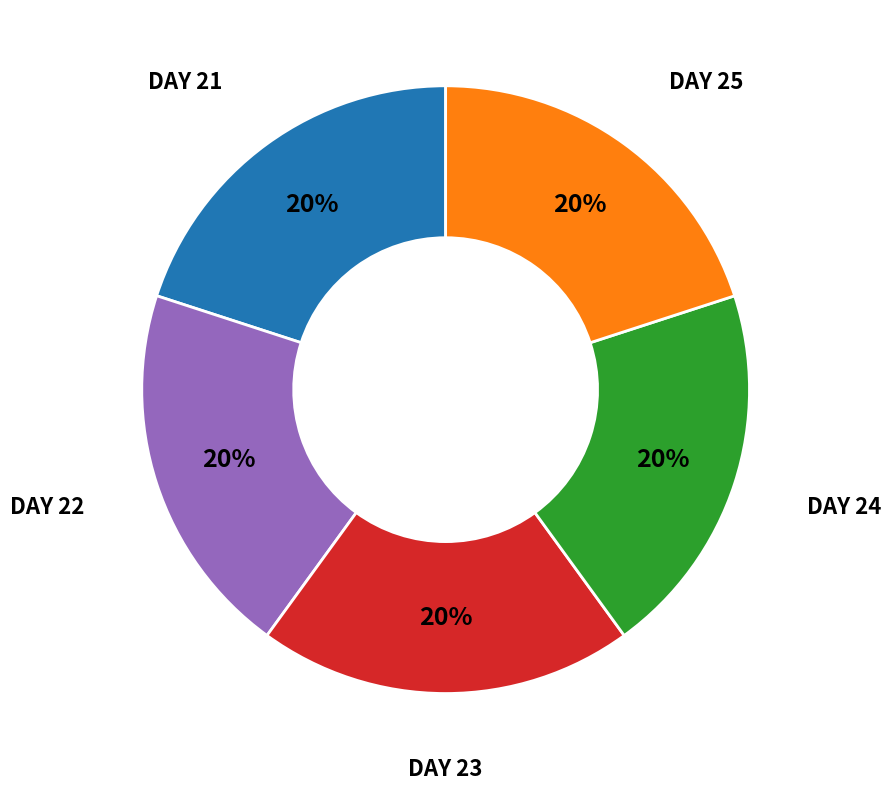

Approximately how many times larger is the value at DAY 22 compared to DAY 21?

1.0